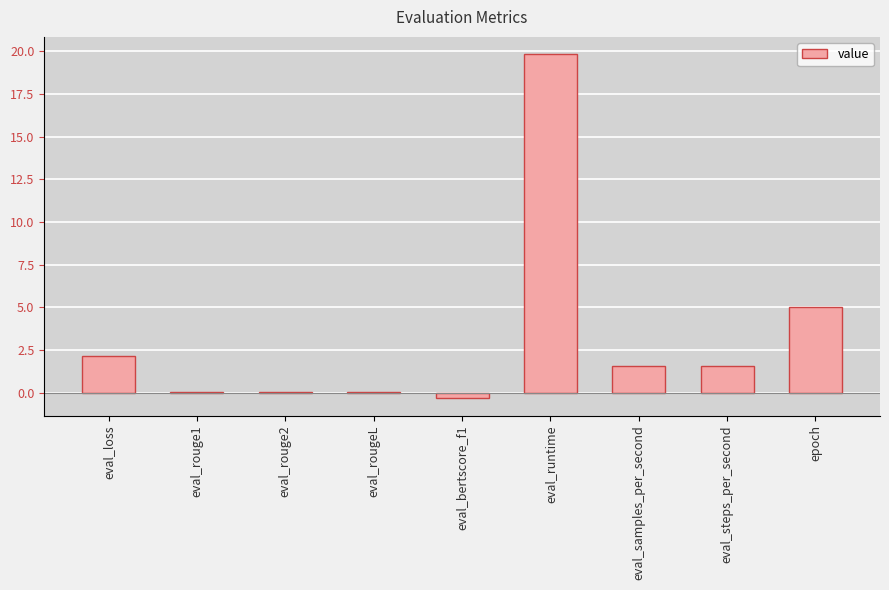

Between eval_runtime and eval_bertscore_f1, which is larger?

eval_runtime